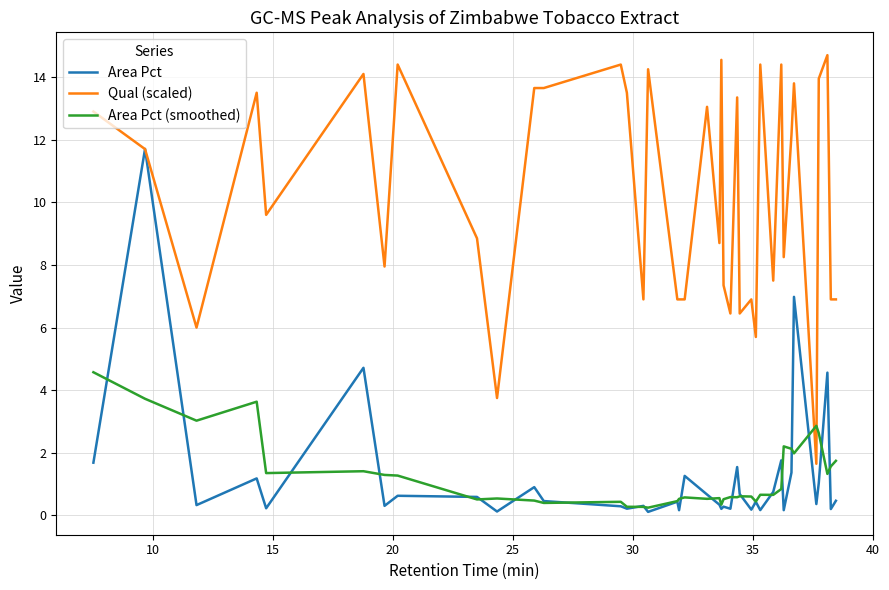

Which series has the largest total across all categories?

Qual (scaled)